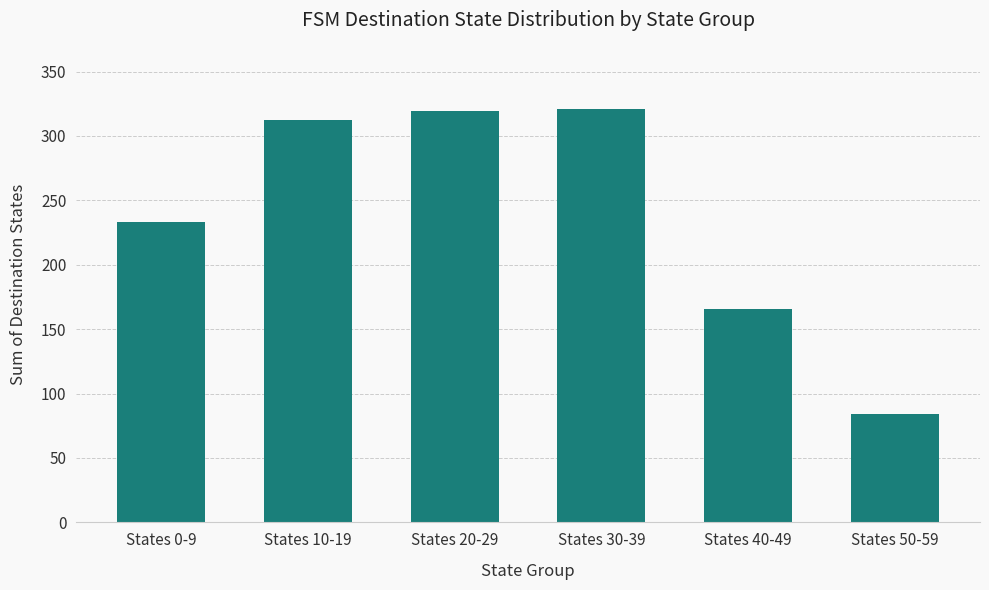

The value at States 10-19 is 312. True or false?

True